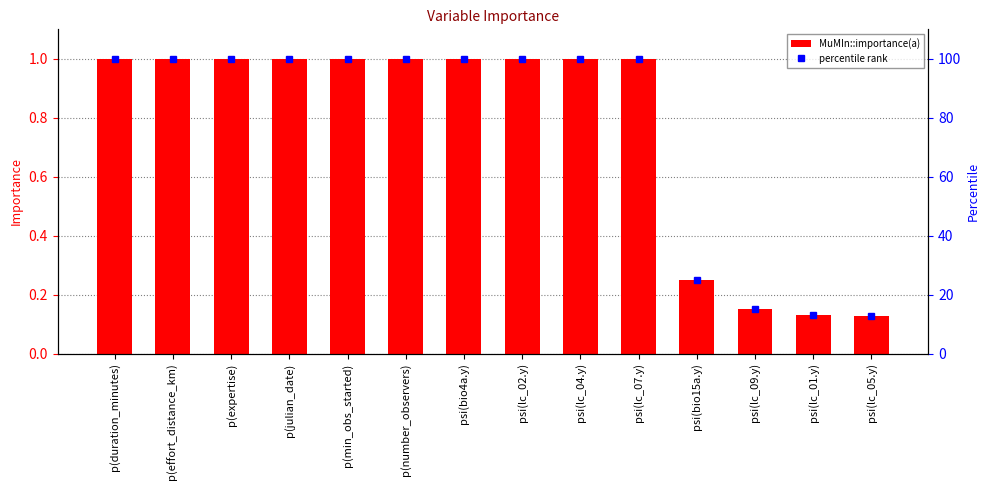

At p(duration_minutes), list the series in order from smallest to largest.

MuMIn::importance(a), percentile rank